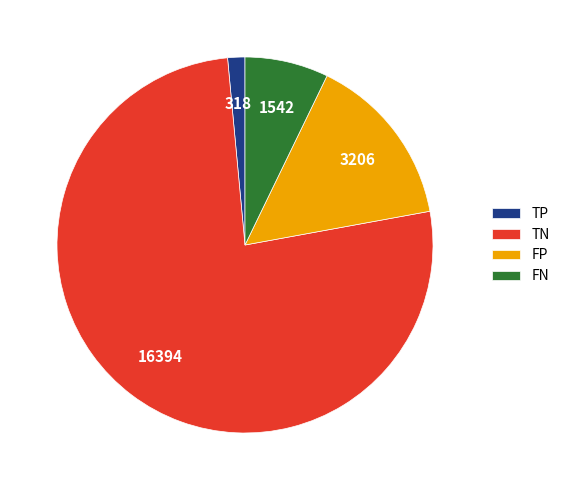

Is TN the majority of the pie?

Yes